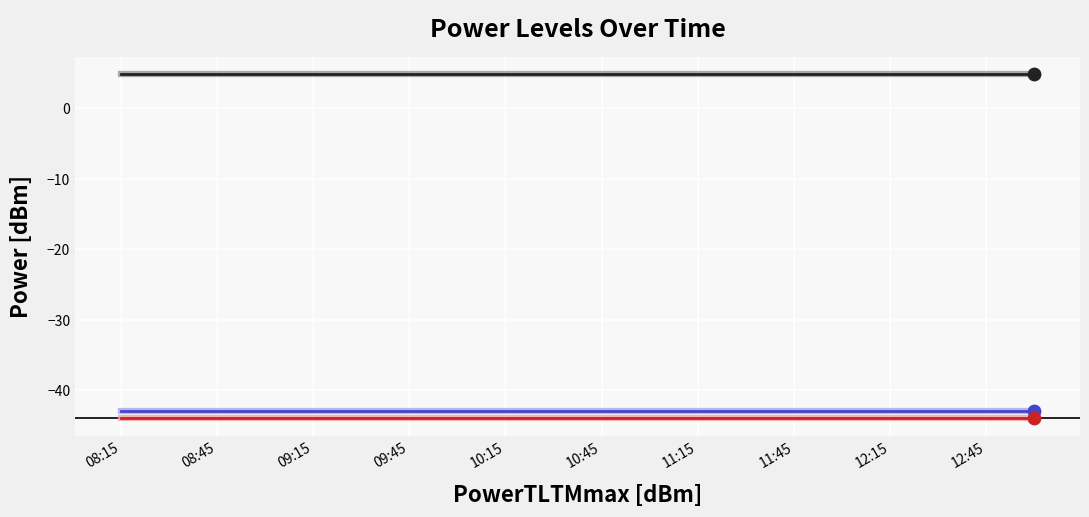

What is the greatest value displayed?

4.8